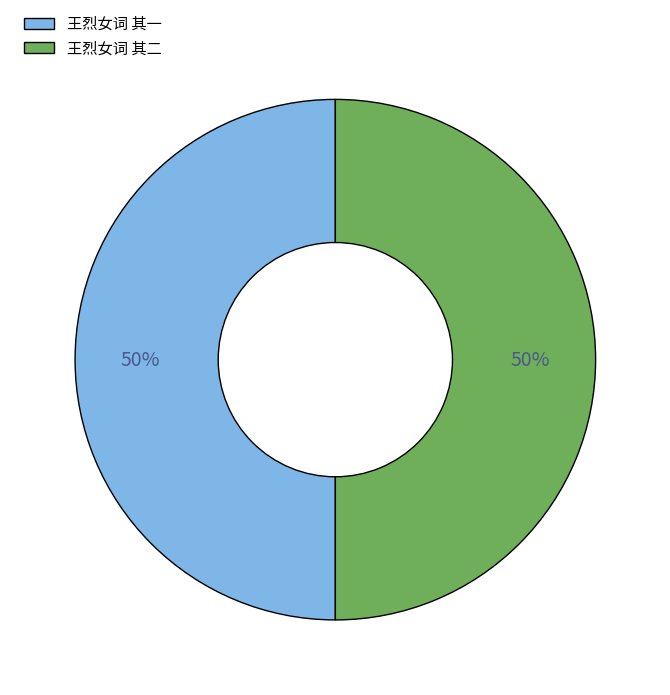

Approximately how many times larger is the value at 王烈女词 其一 compared to 王烈女词 其二?

1.0